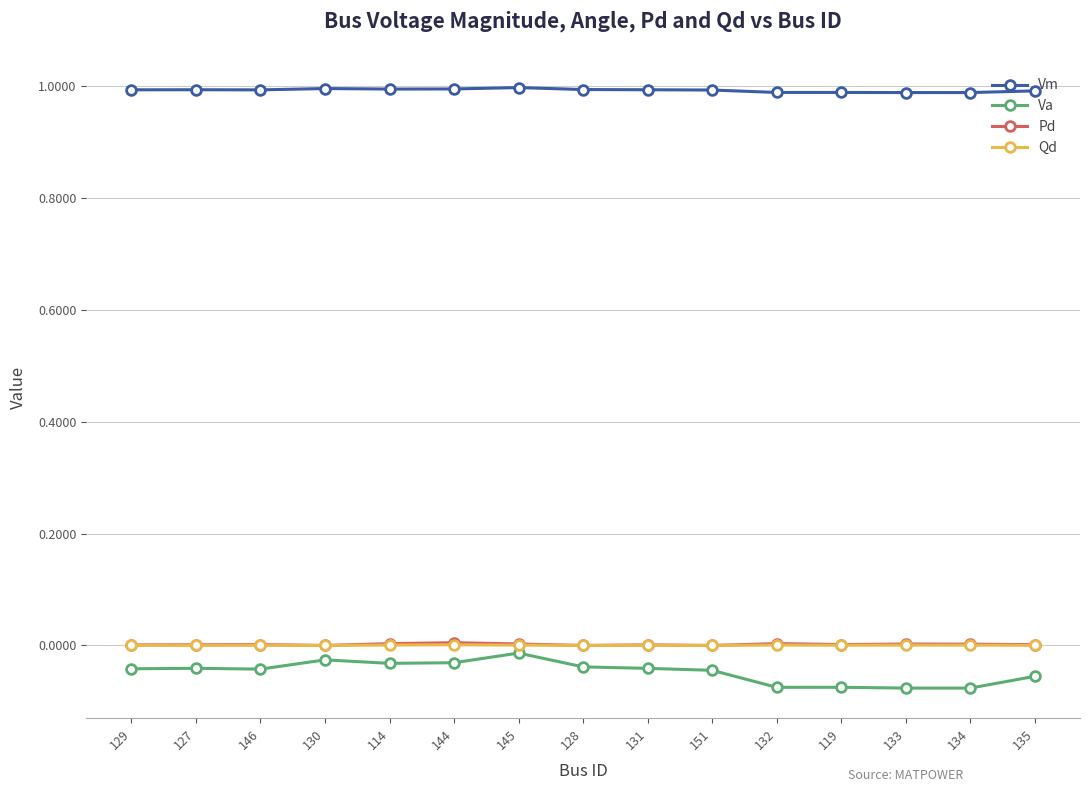

What is the maximum value for Vm?

1.0